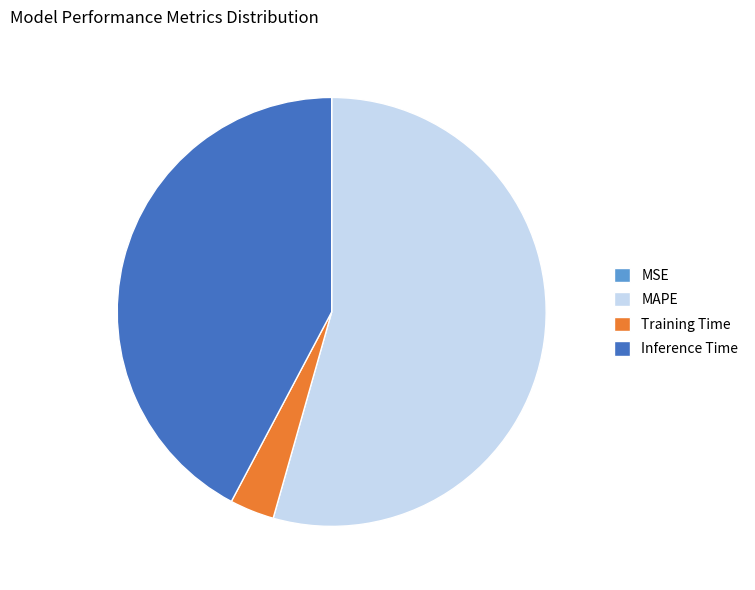

True or false: Inference Time accounts for 42% of the total.

True